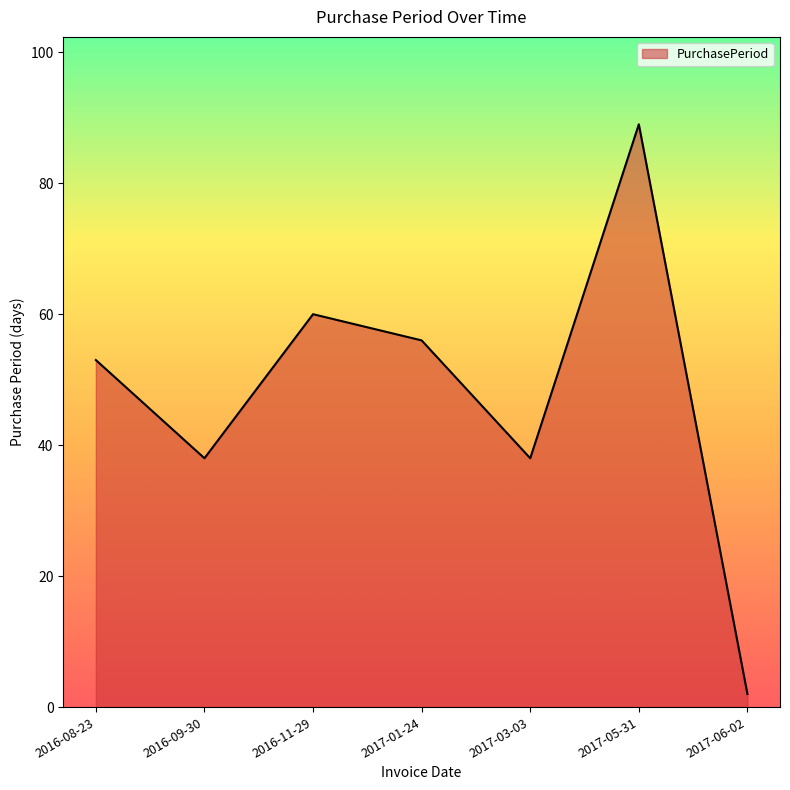

What is the average value?

48